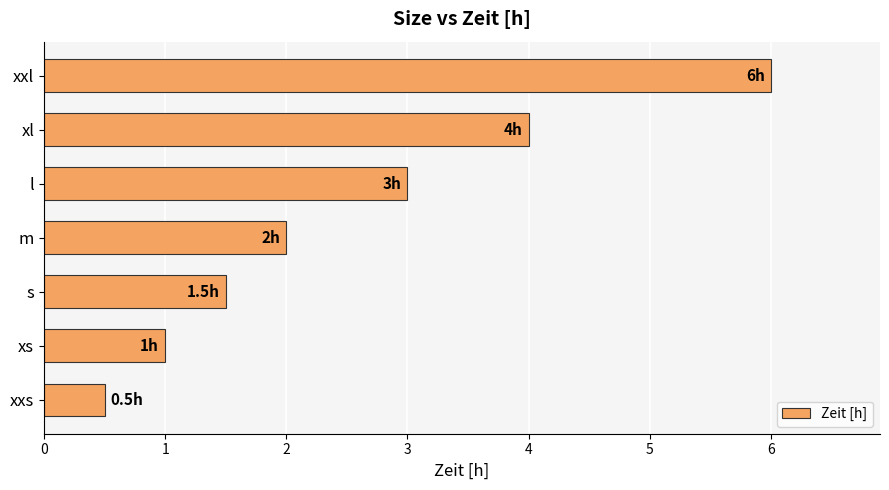

Where is the data nearest to the value 3?

l